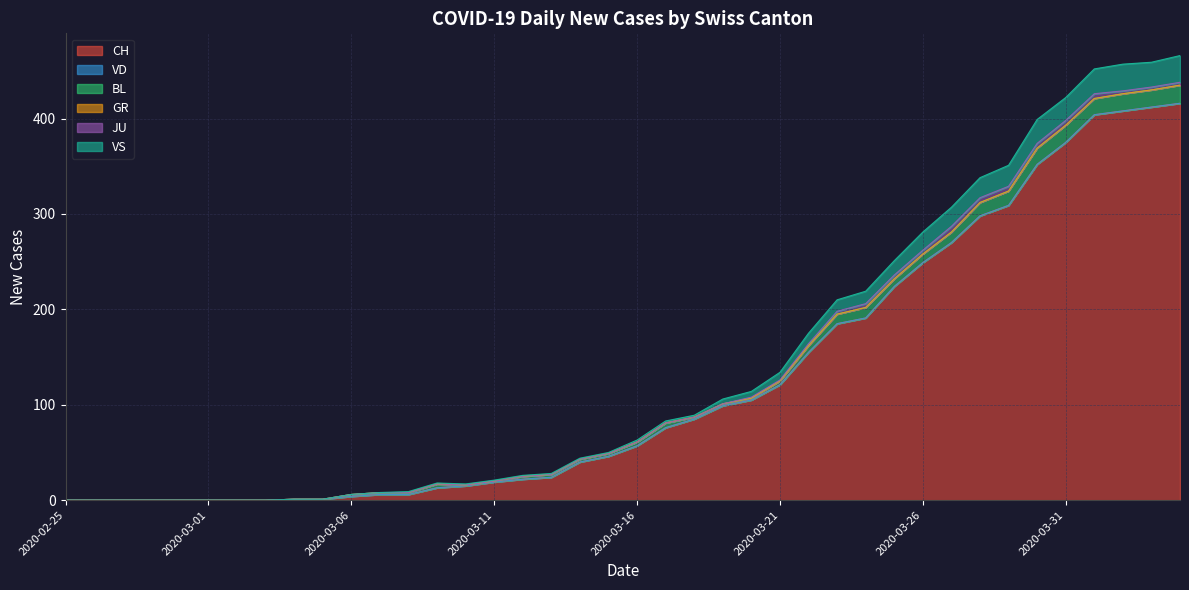

What is the maximum value shown in the chart?

416